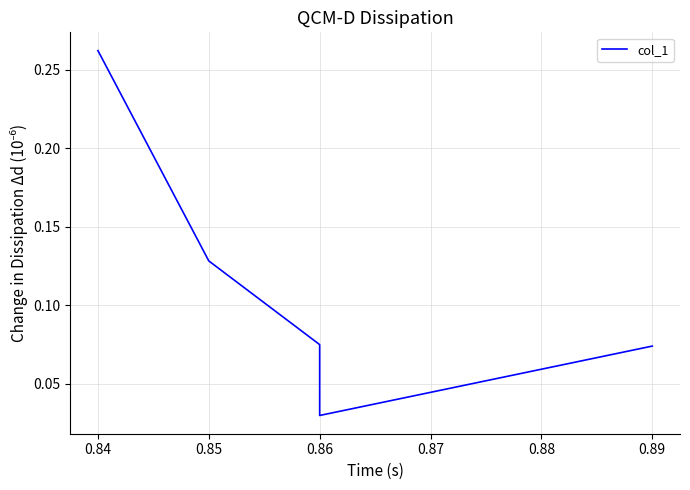

How many interior local valleys (lower than both neighbors) does the data have?

1